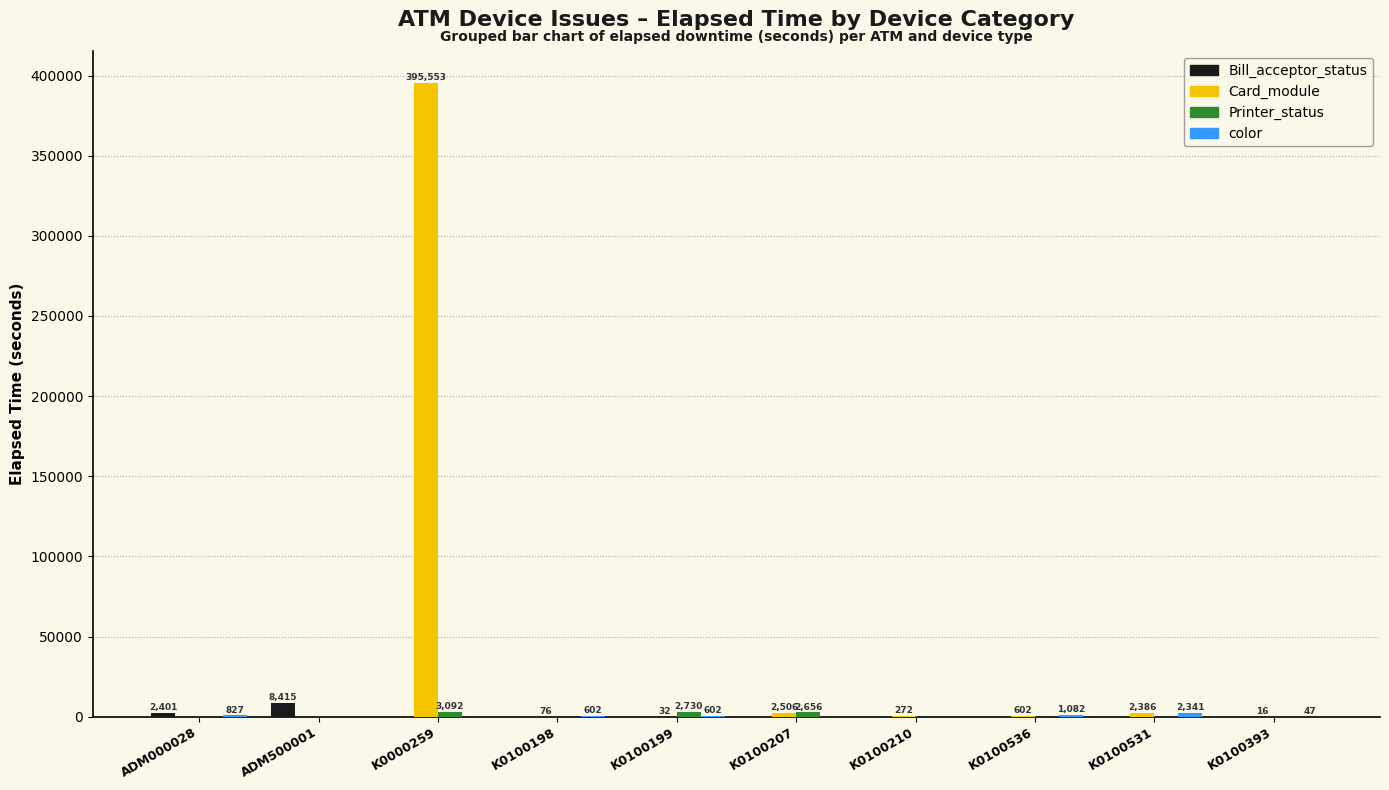

Which series has the largest total across all categories?

Card_module